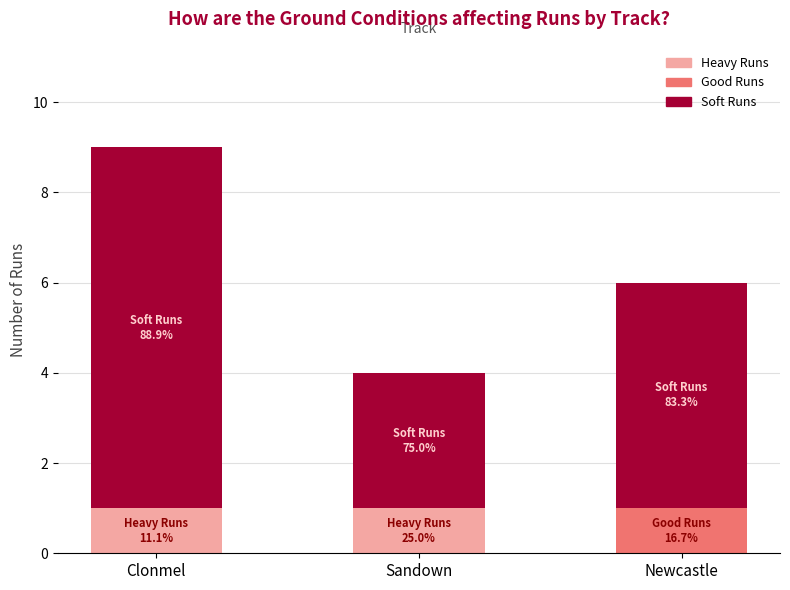

Count the number of data series in this chart.

3